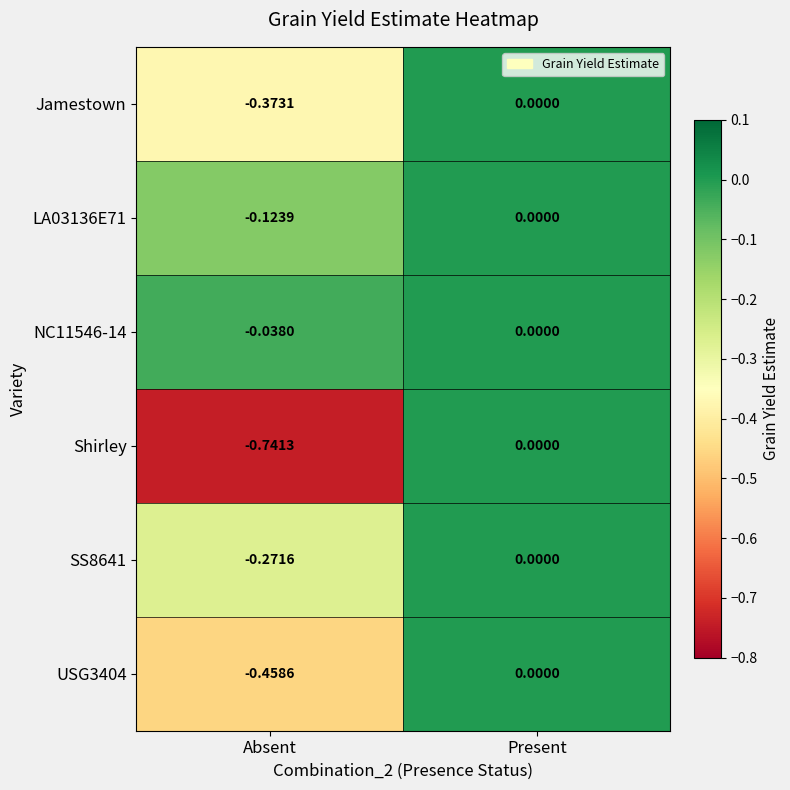

List the labels in order of Jamestown value, smallest first.

Absent, Present